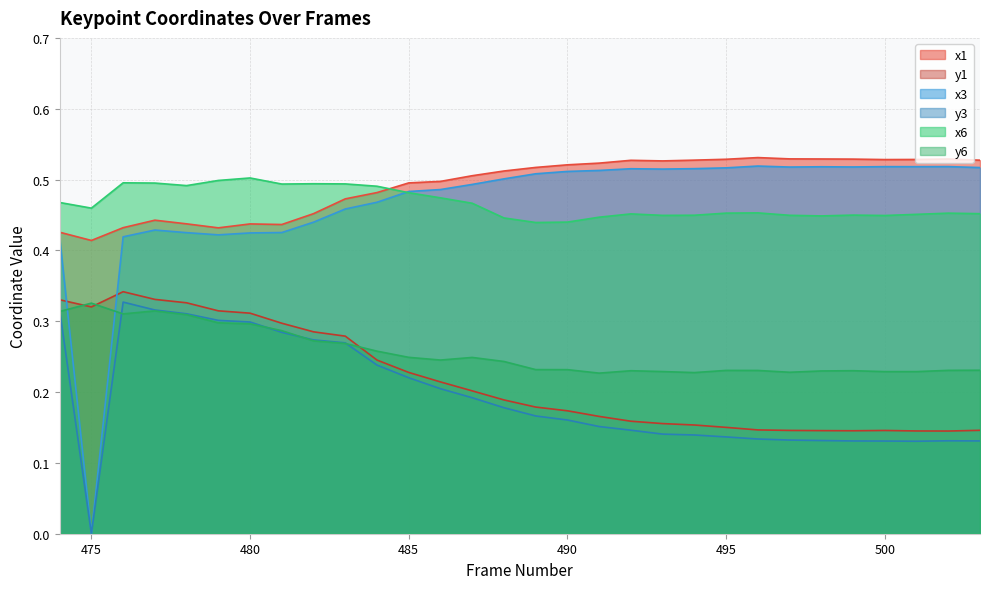

Where is the first local maximum for y3?

476